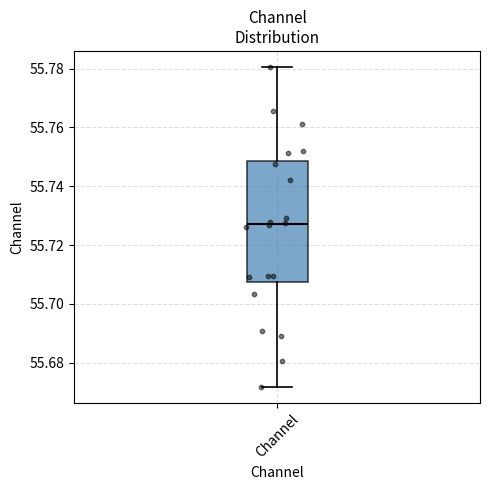

Read this box plot against the y-axis: the position of the median line, the range covered by the box, and the ends of both whiskers. The values are not printed on the chart, so give them approximately, as read against the axis.

median 55.728, box 55.708 to 55.748, whiskers 55.672 to 55.780